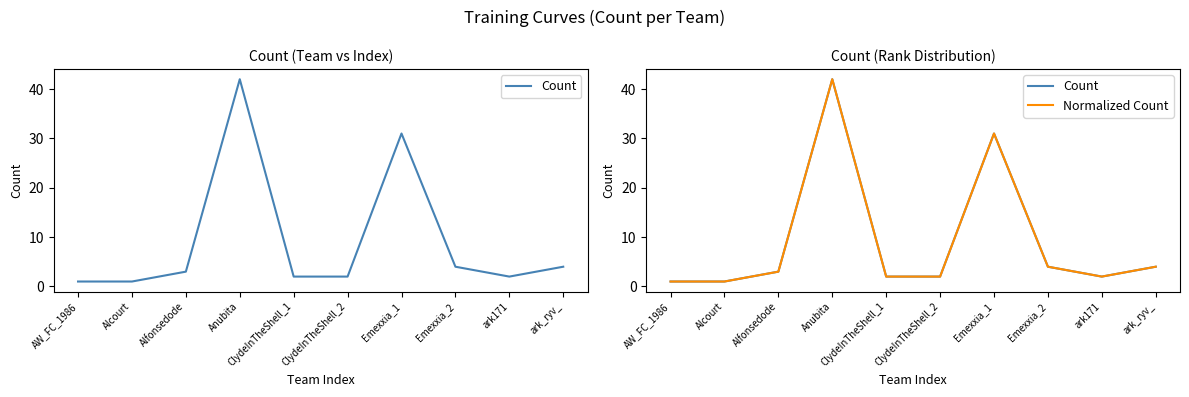

Which series changed the most between Anubita and ark_ryv_?

Count